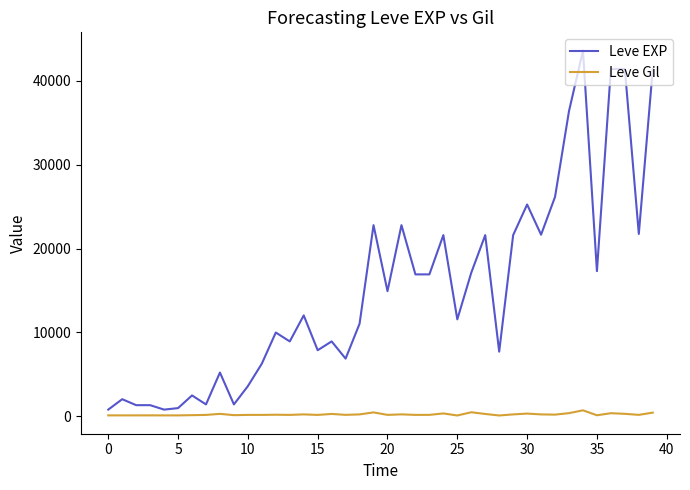

Which series has the largest range (max minus min)?

Leve EXP